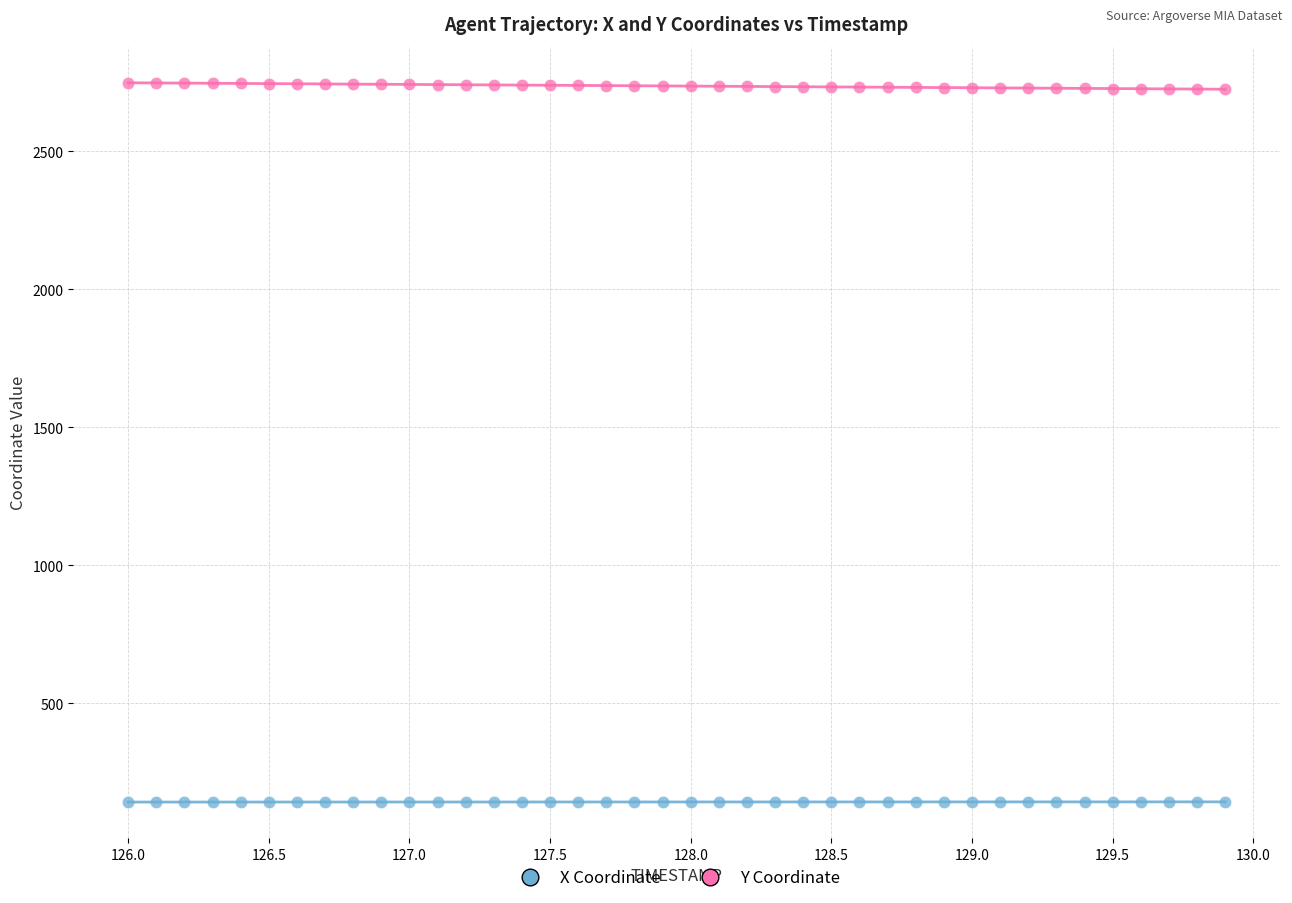

Across all data points, what is the range of X values (max minus min)?

3.9